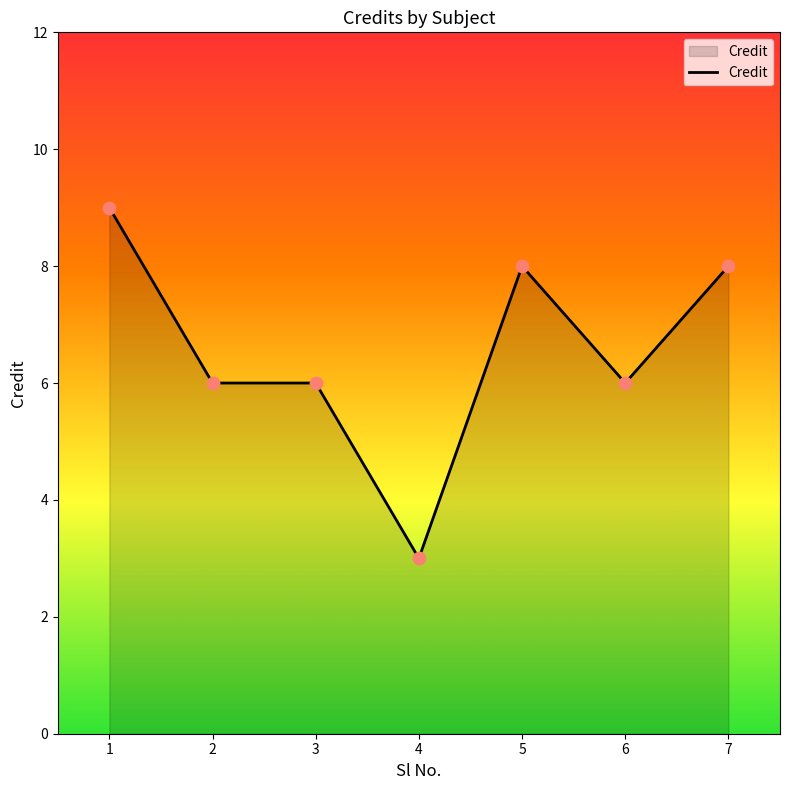

Between 4 and 7, which is larger?

7